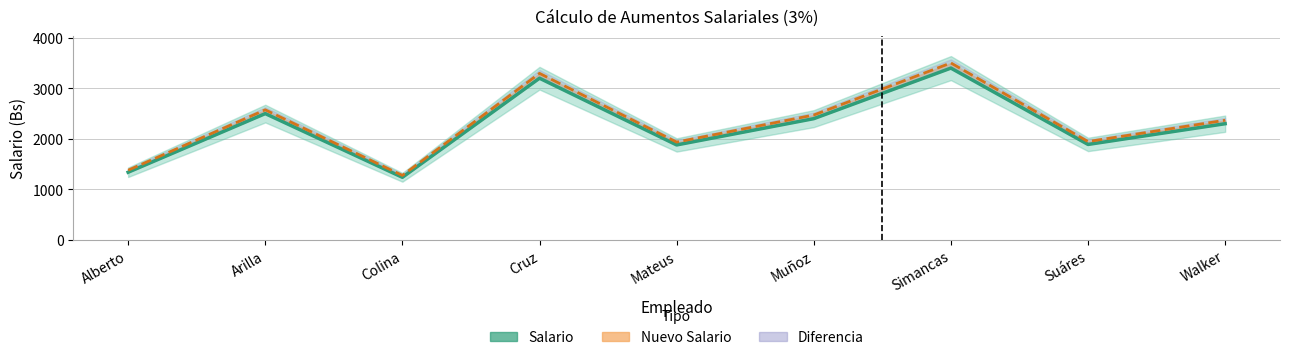

How many data points in Salario are less than 2300?

4